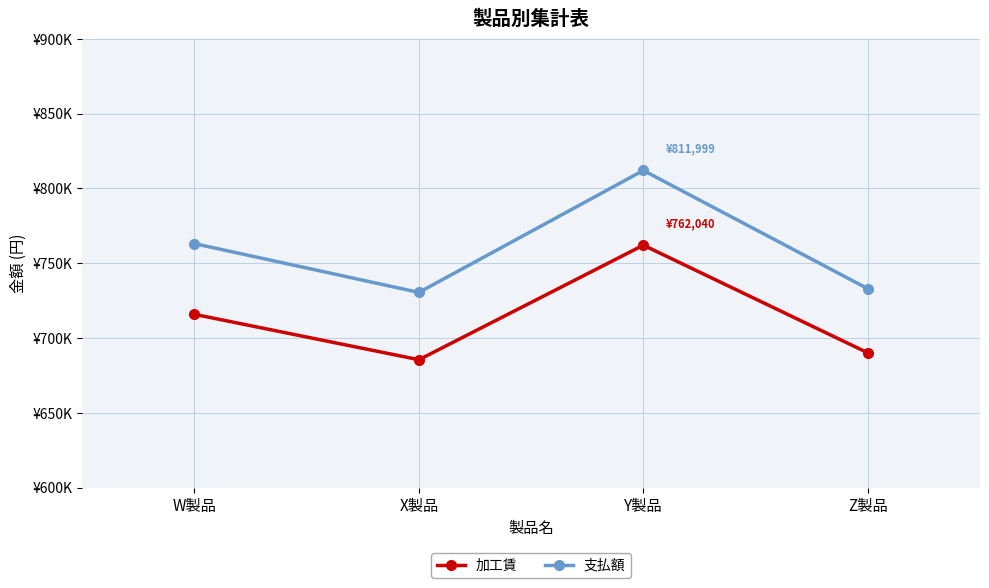

What is the label of the 3rd point from the left?

Y製品